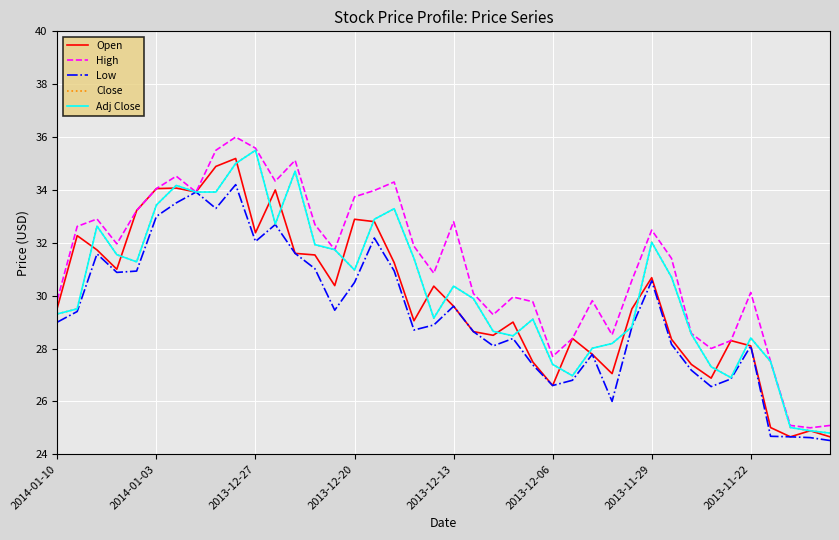

Where is Open nearest to the value 29?

23